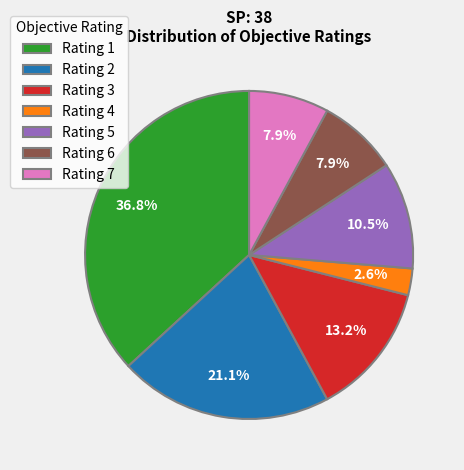

What is the largest slice in the pie chart?

Rating 1